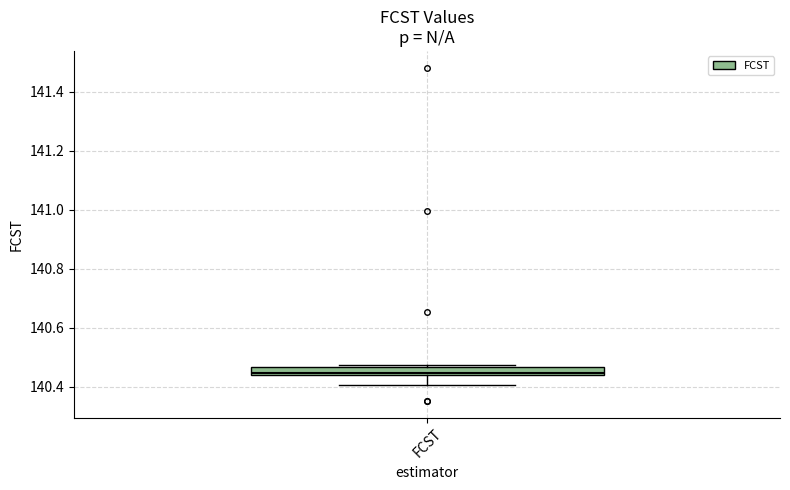

Where does the lower whisker of the box for FCST end on the y-axis? The values are not printed on the chart, so give them approximately, as read against the axis.

140.40